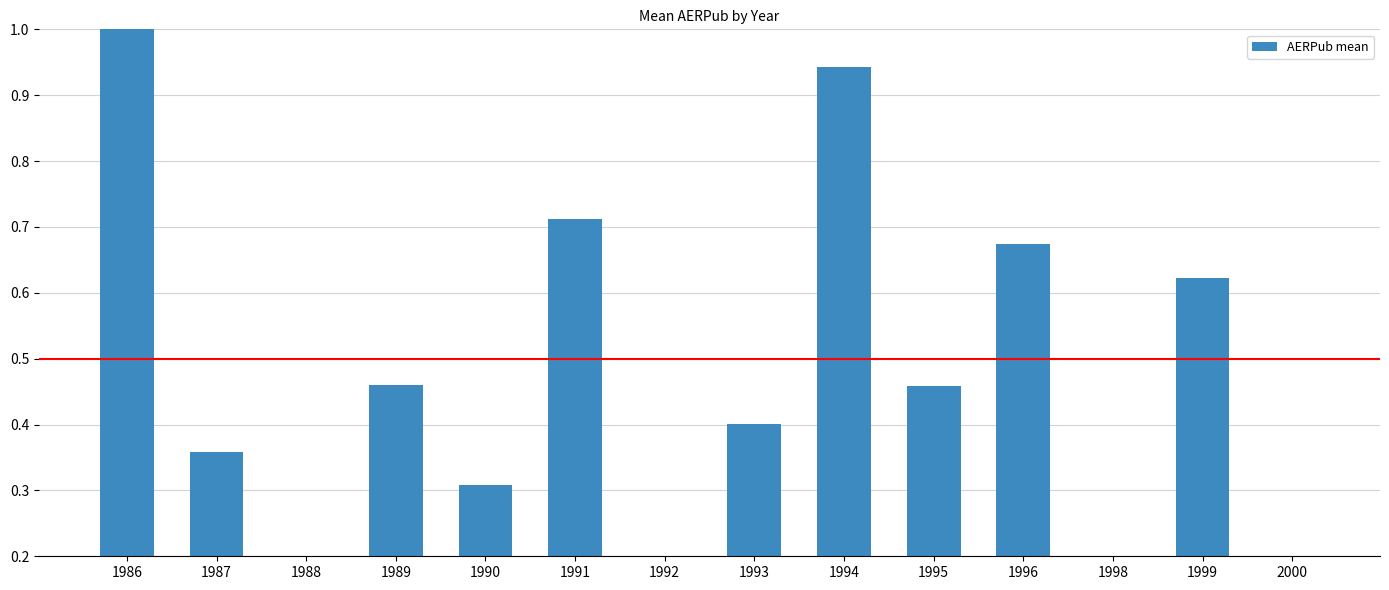

What is the sum of all values?

6.2